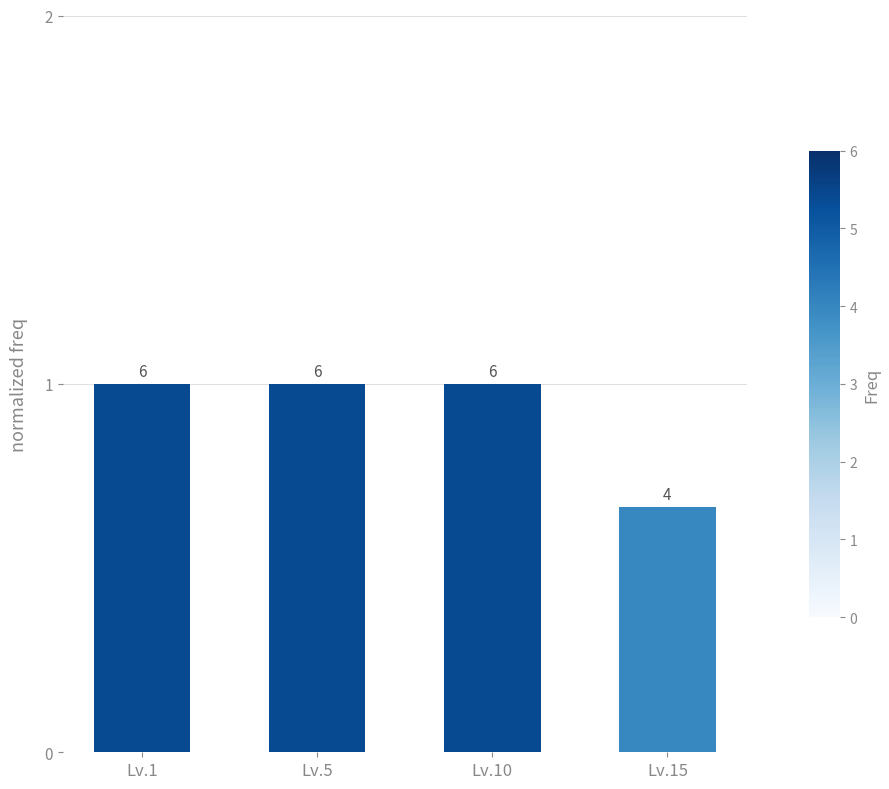

How many bars are there in total?

4